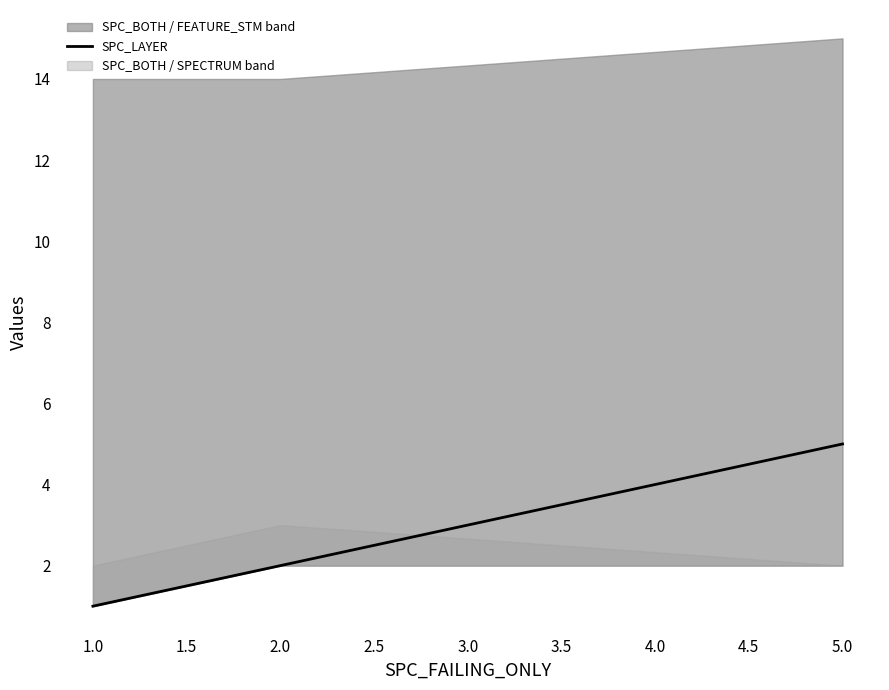

What is the sum of all values?

8